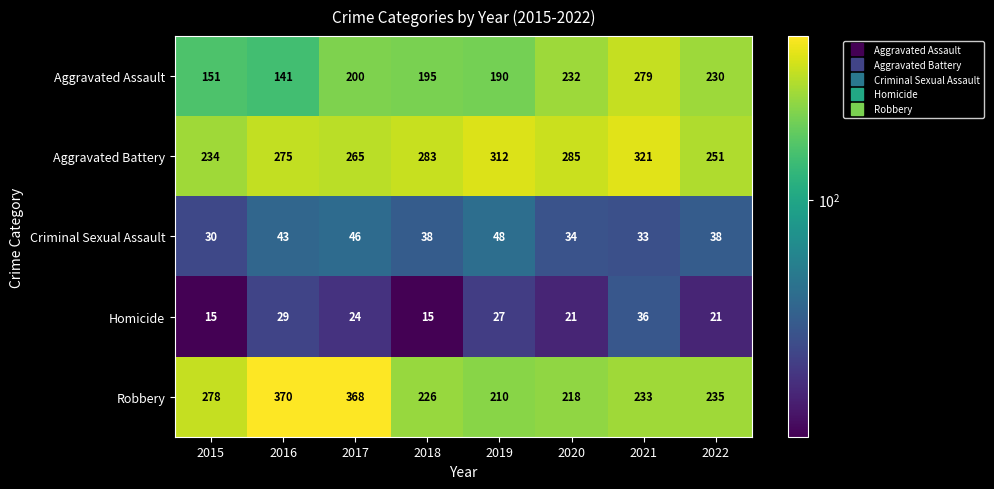

What is the difference between the second highest and second lowest values in the Homicide series?

14